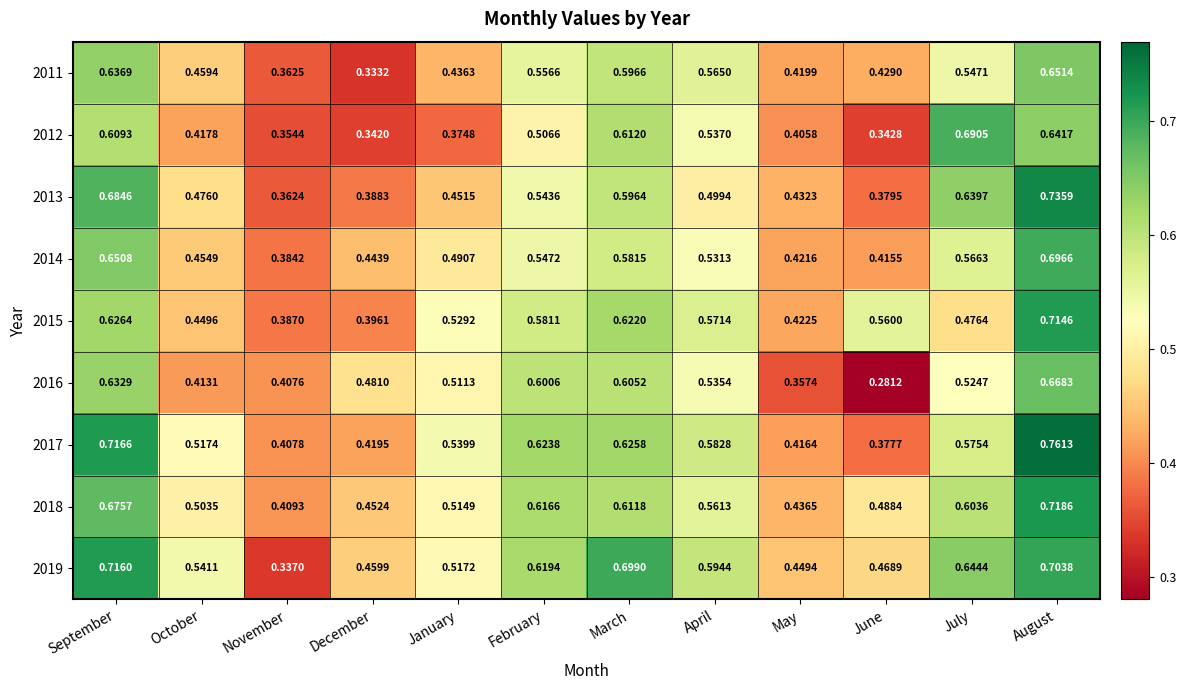

Where is 2012 nearest to the value 0?

December